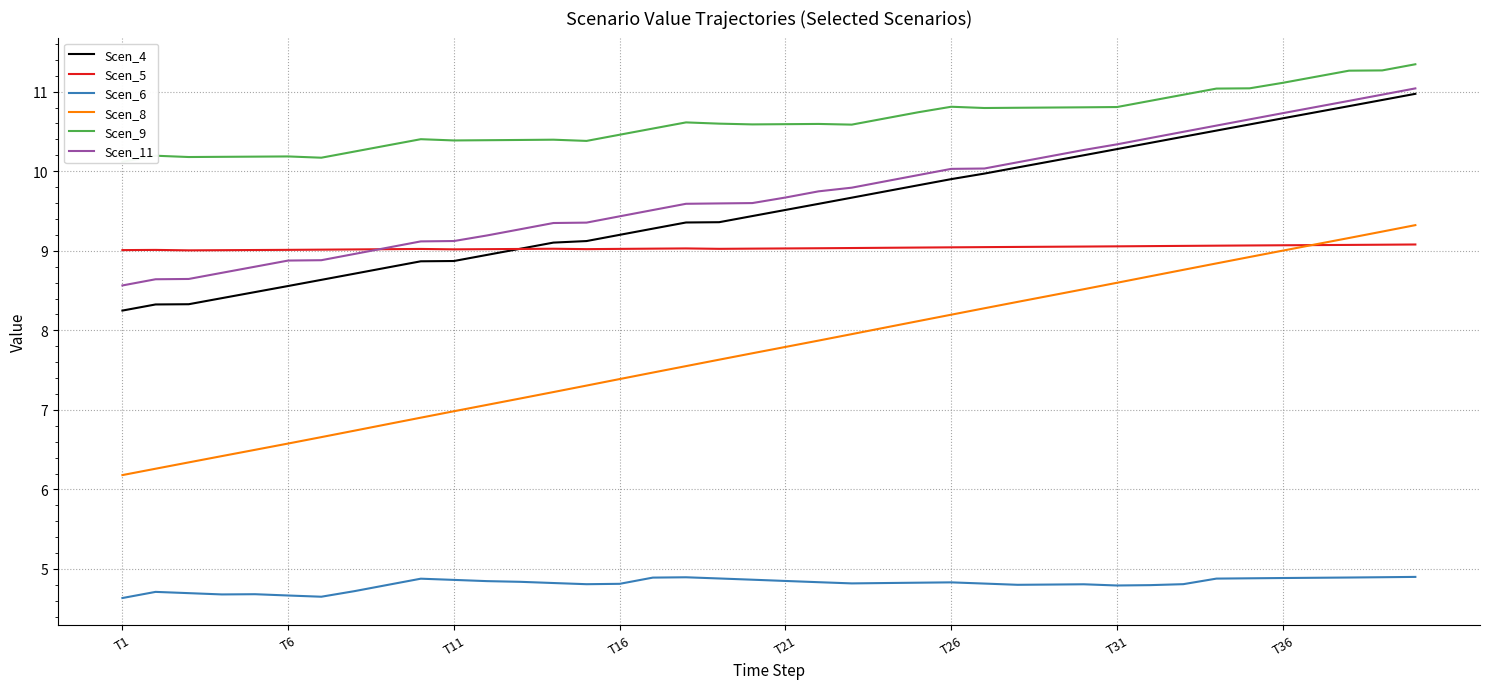

True or false: Scen_6 has a value of 2.8 at T6.

False